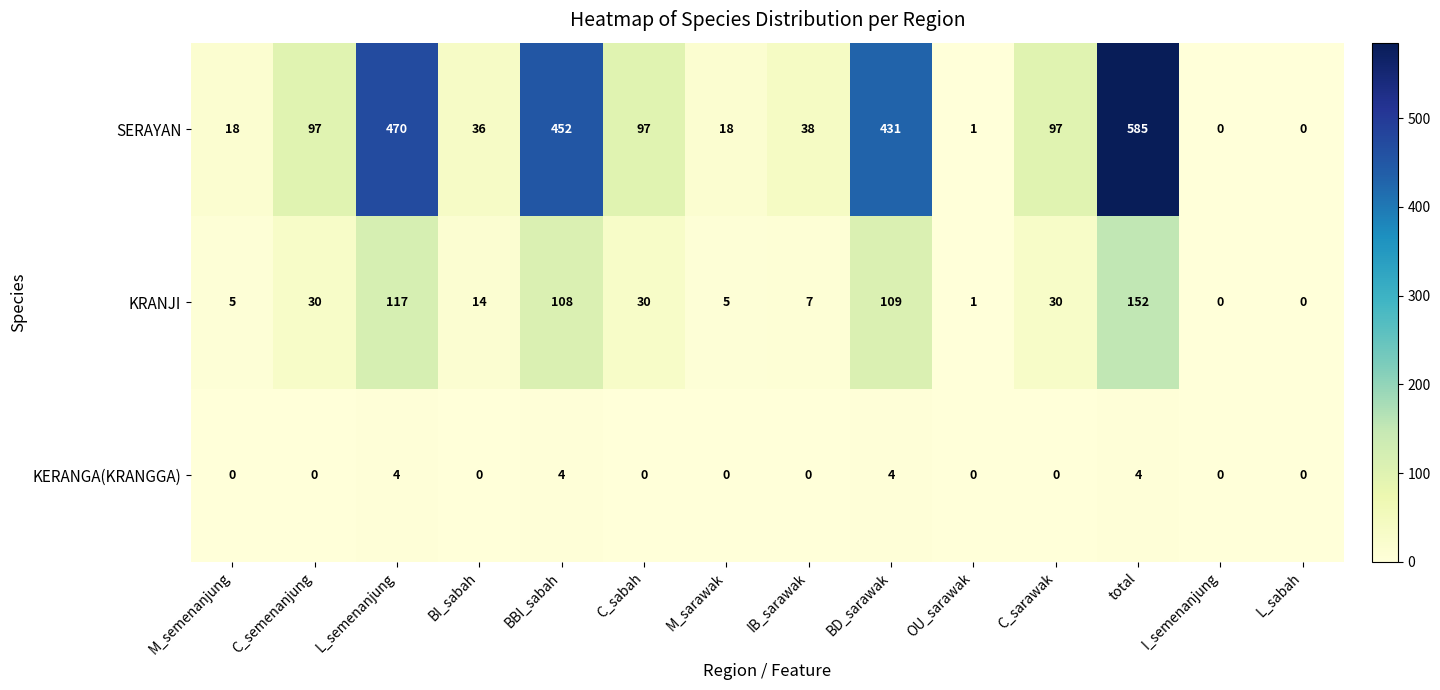

How many KERANGA(KRANGGA) values are between 0 and 4?

14